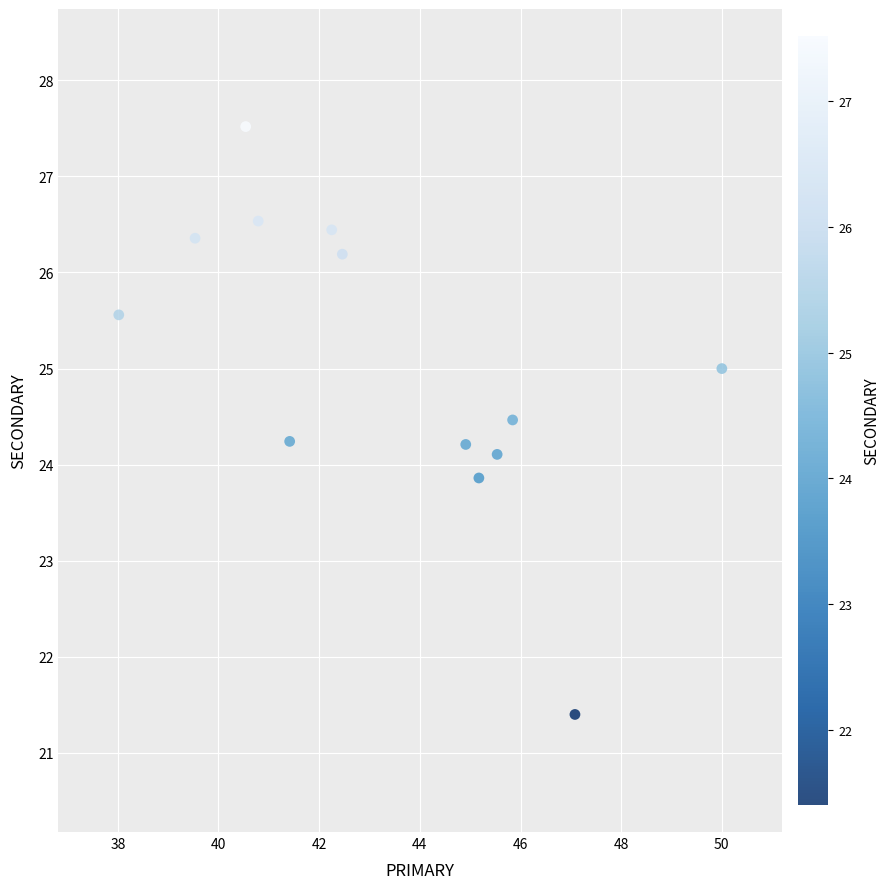

What is the range of X values (max minus min)?

12.0